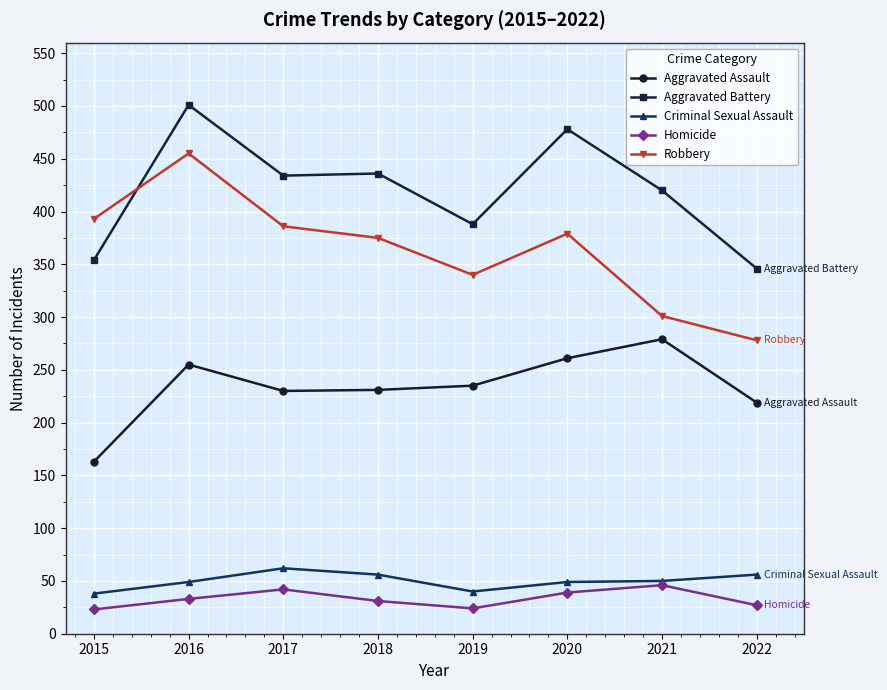

What is the value of the Criminal Sexual Assault point at the 7th from the left?

50